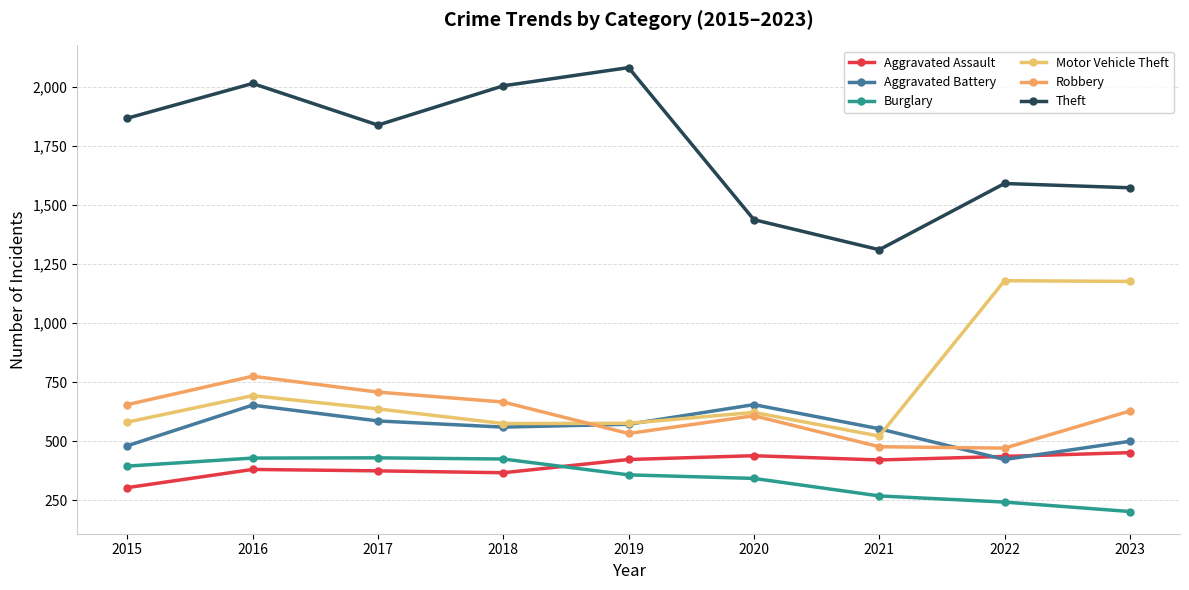

True or false: Theft has more than 0 interior local peaks.

True